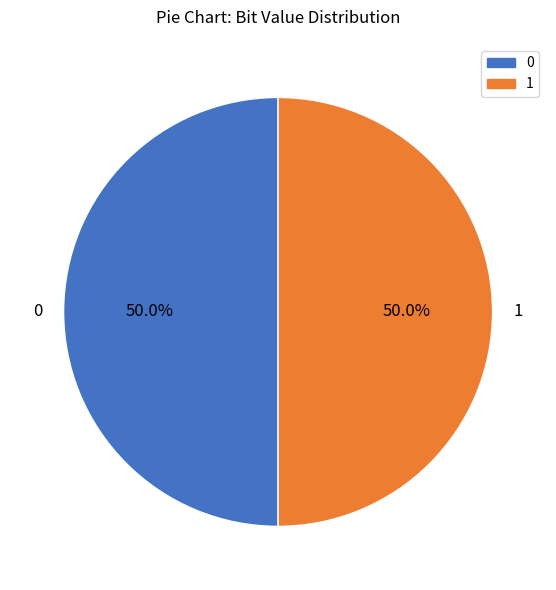

What percentage is NOT represented by 0?

50.0%